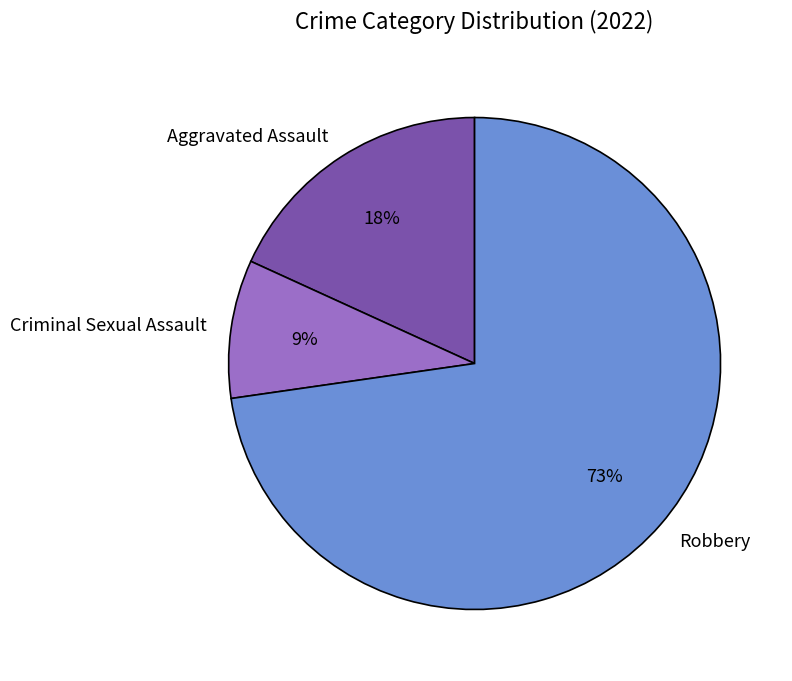

To the nearest percent, what is the average slice percentage?

33%